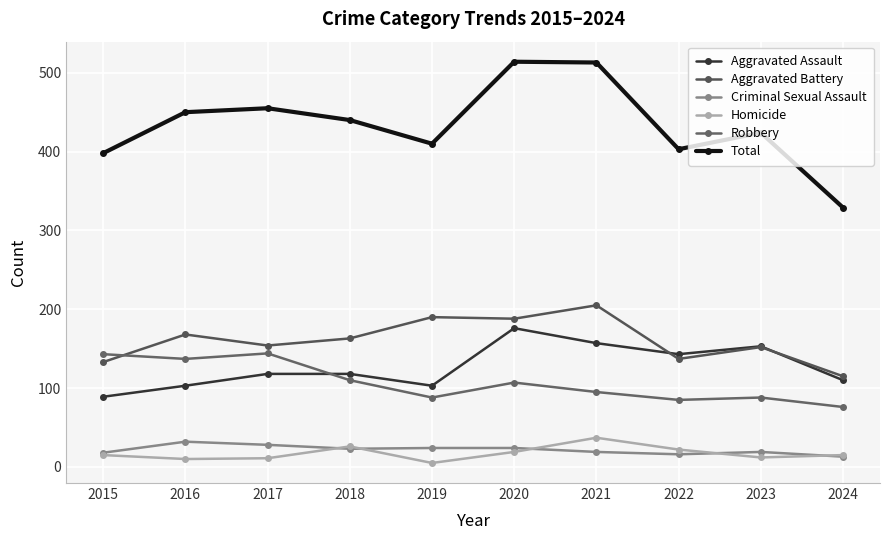

Rank the series by their maximum value, from highest to lowest.

Total, Aggravated Battery, Aggravated Assault, Robbery, Homicide, Criminal Sexual Assault